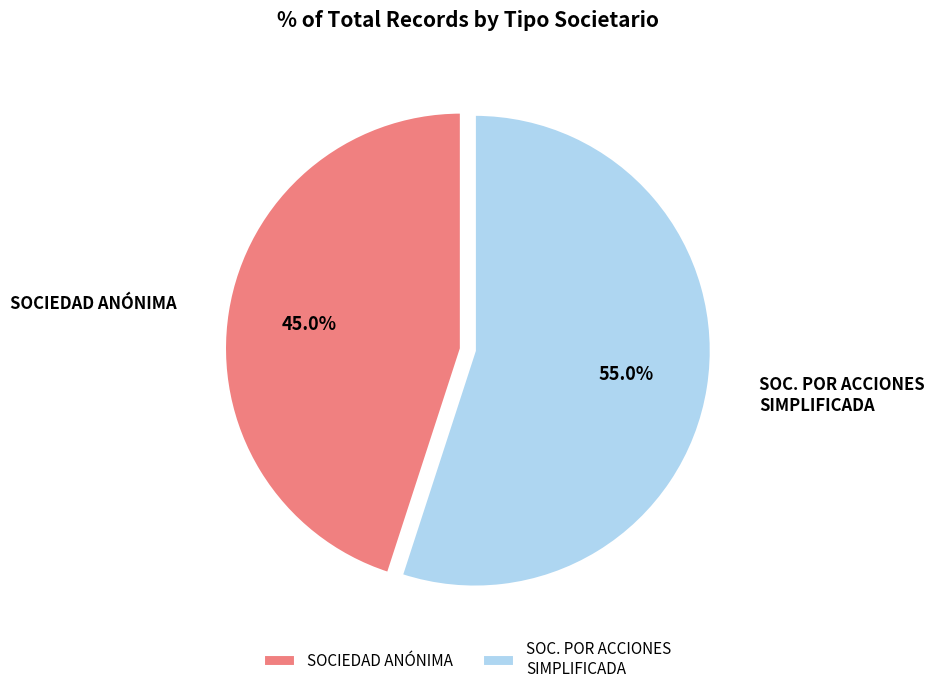

What is the total percentage of SOC. POR ACCIONES SIMPLIFICADA and SOCIEDAD ANÓNIMA?

100.0%